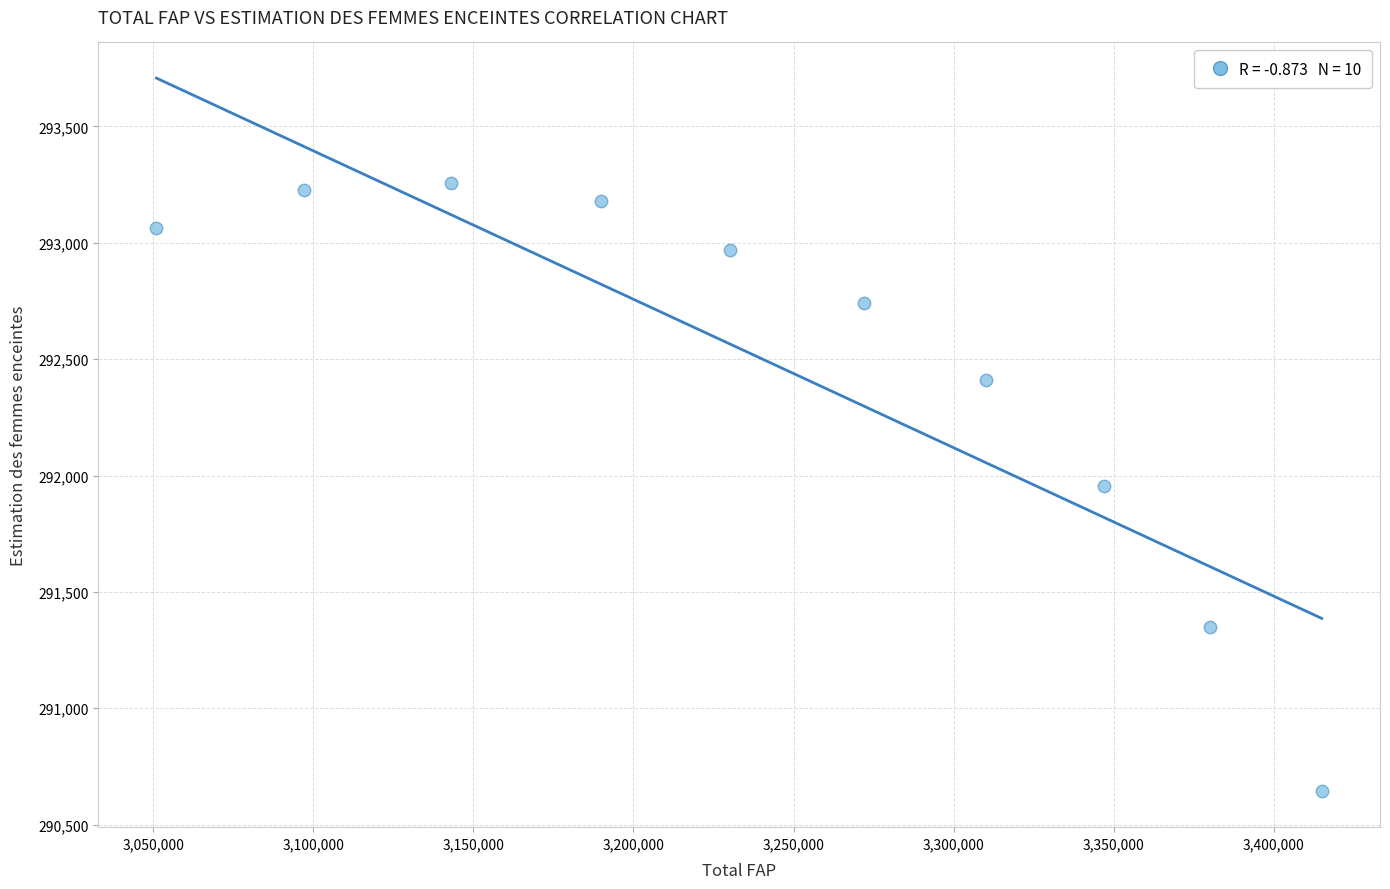

What is the range of Y values (max minus min)?

2615.7